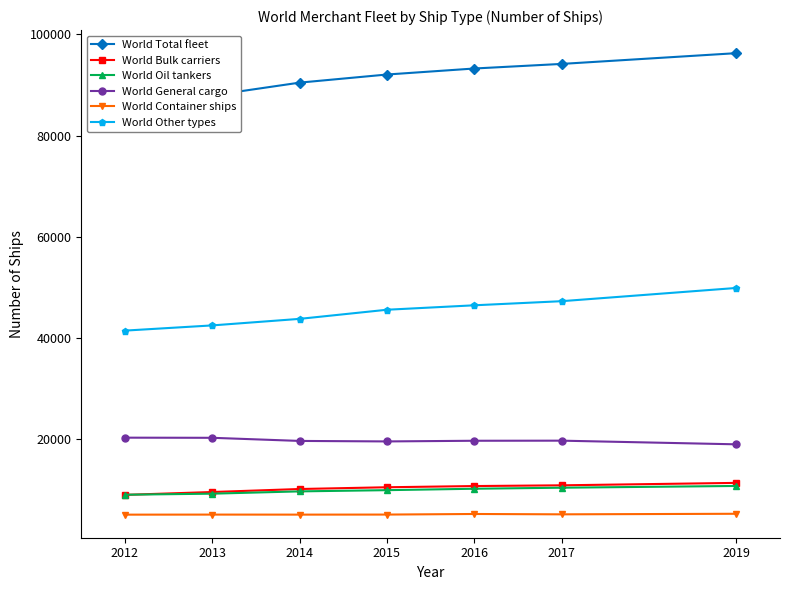

The value of World General cargo at 2015 is 19566. True or false?

True